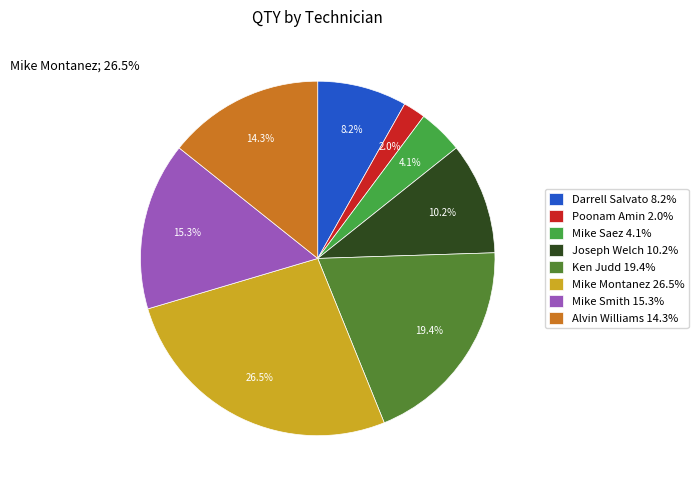

To the nearest percent, what percentage of the pie is Ken Judd?

19%